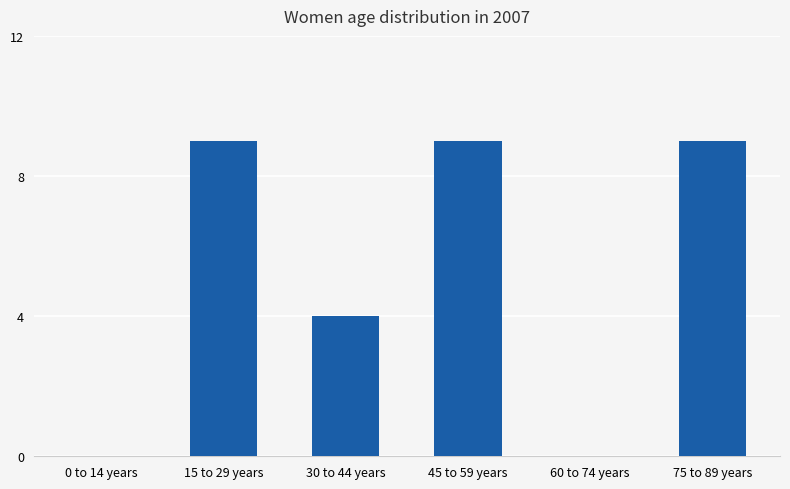

Reading left to right, extract all data points from this chart.

0	9	4	9	0	9